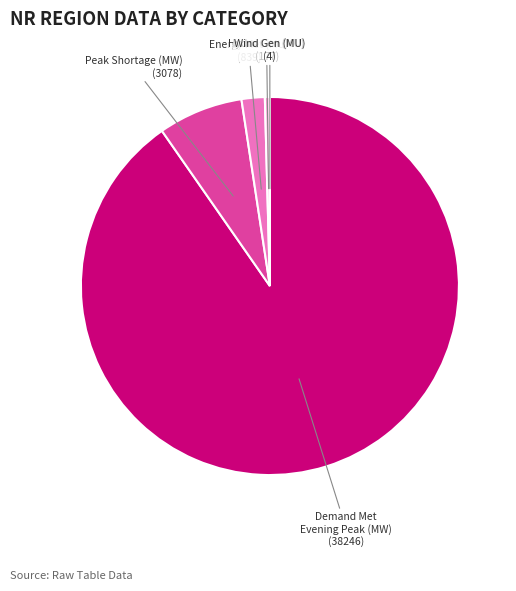

Which has a higher value, Hydro Gen (MU) (177) or Demand Met Evening Peak (MW) (38246)?

Demand Met Evening Peak (MW) (38246)